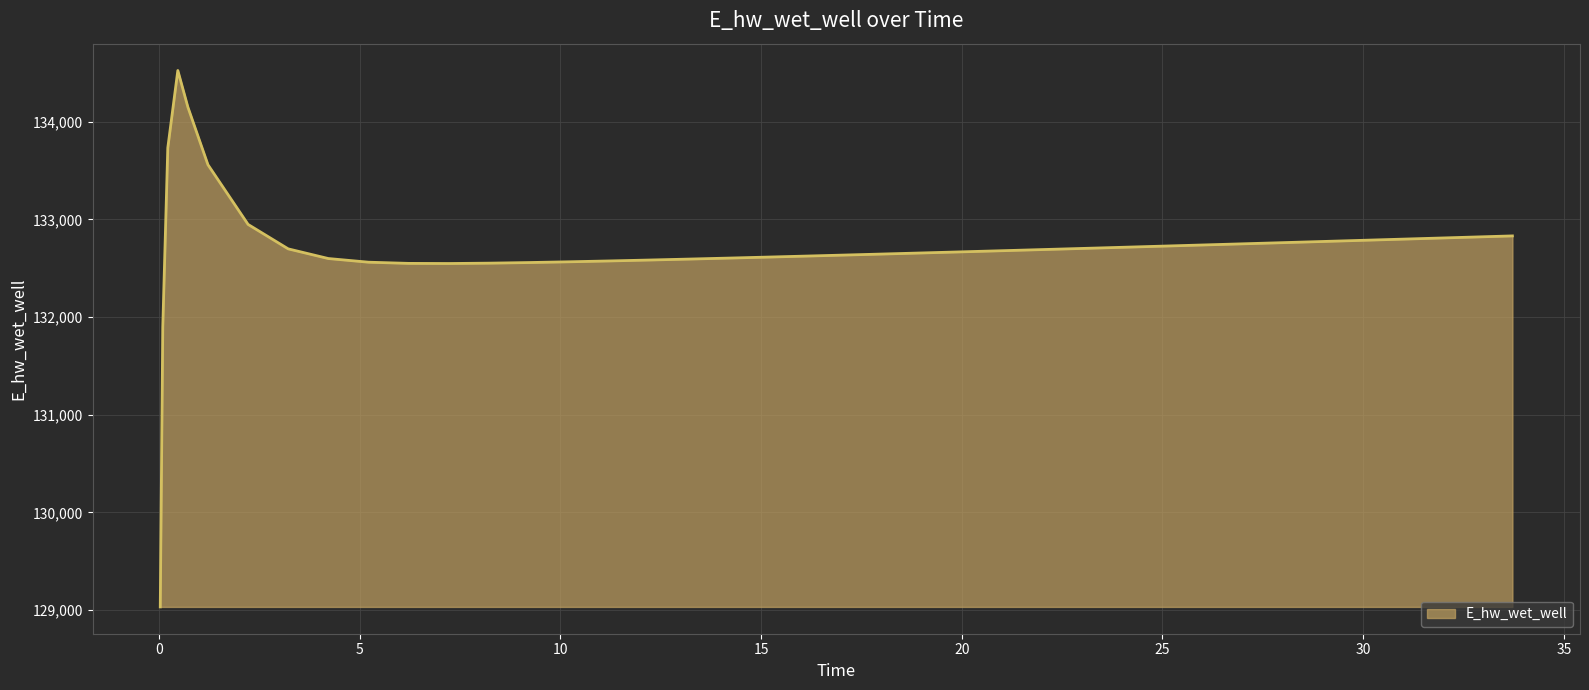

What is the greatest value displayed?

134525.3